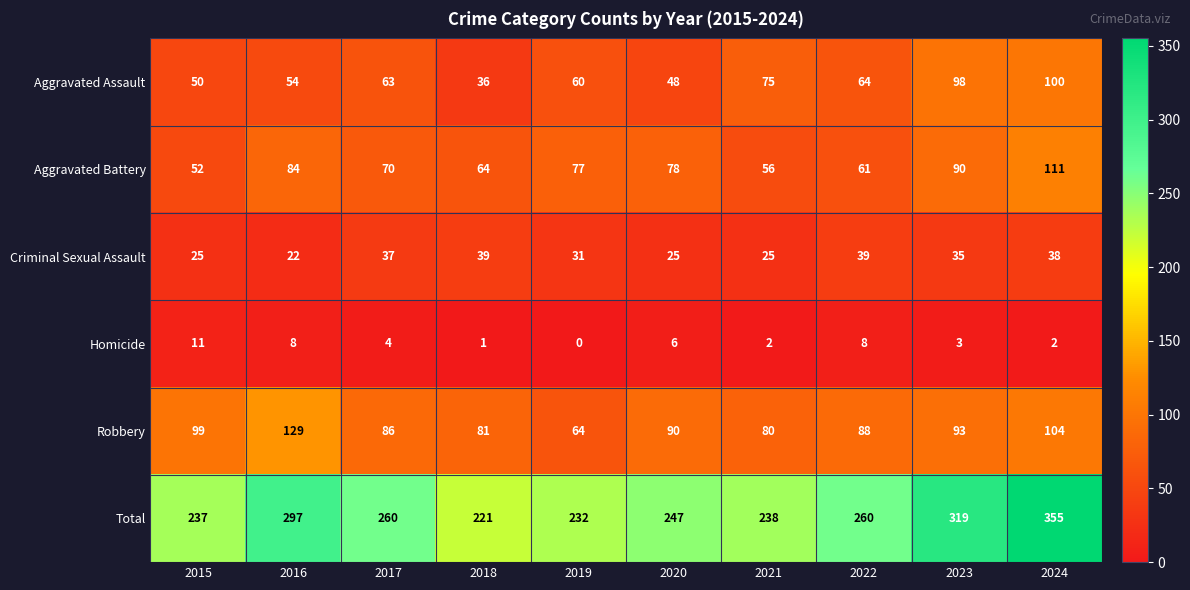

The Aggravated Battery series shows 84 at 2016. True or false?

True